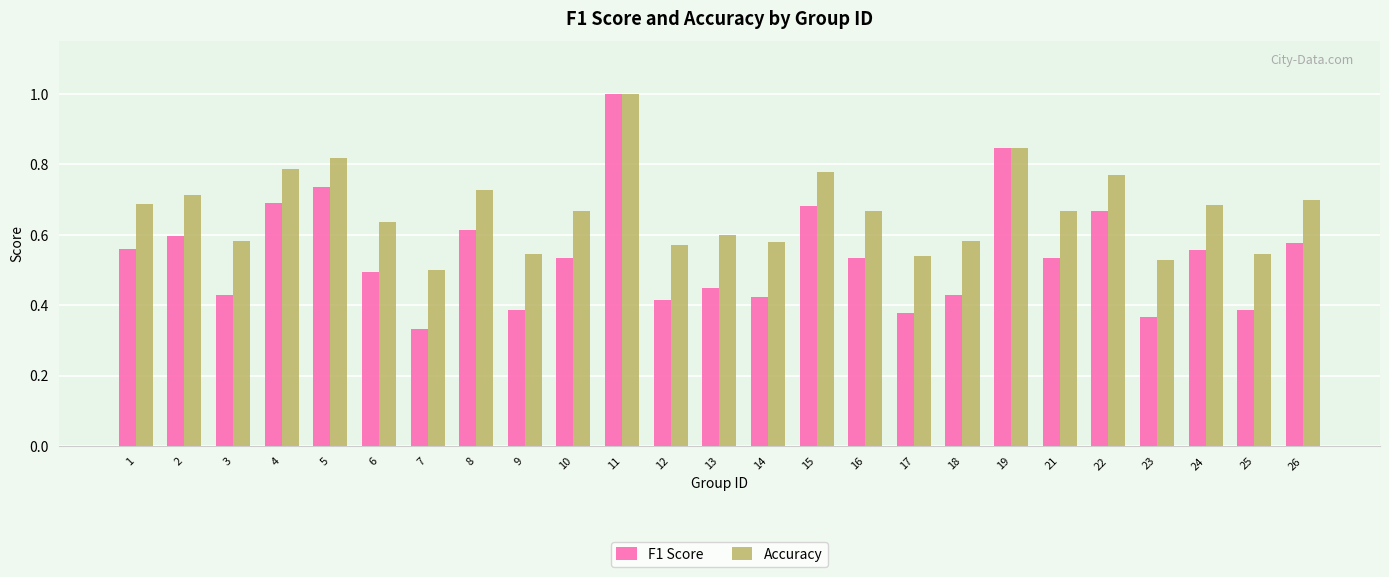

At which label does F1 Score reach its minimum?

7